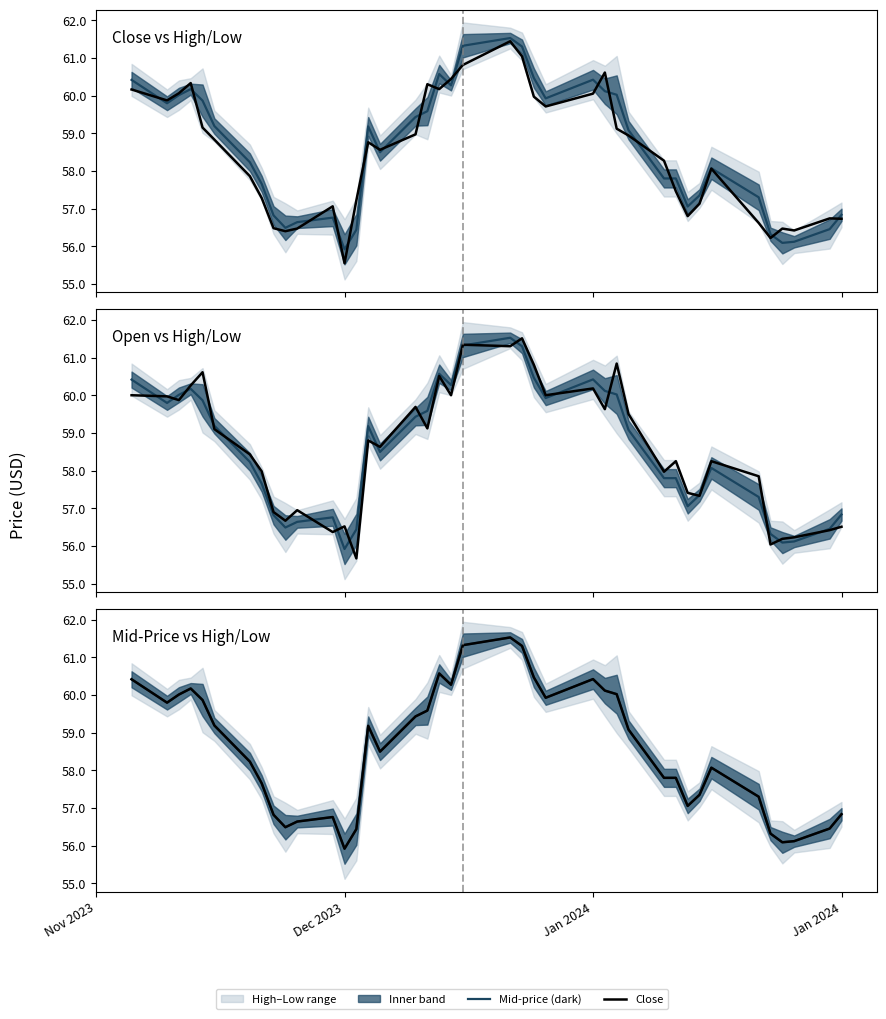

True or false: Mid has more than 0 points higher than both neighbors.

True